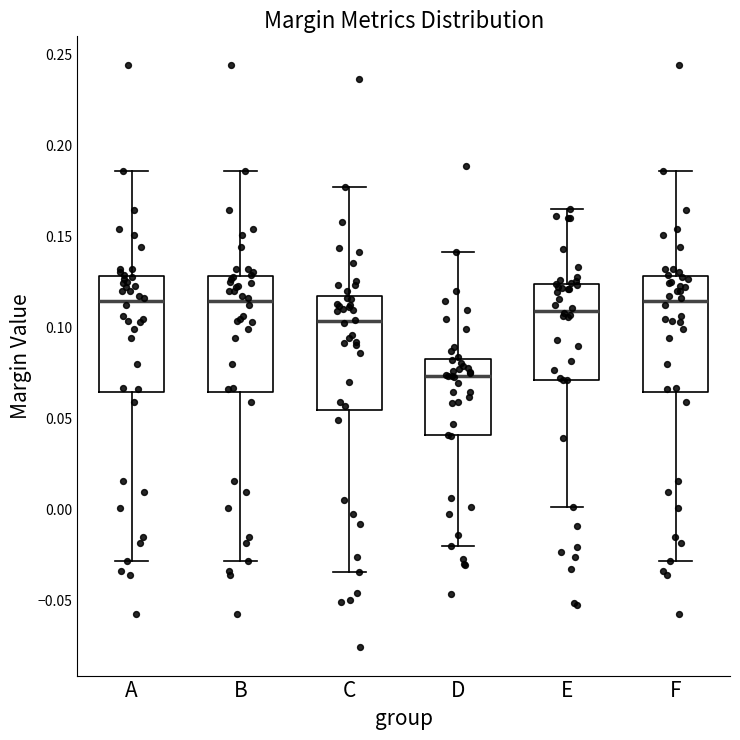

Reading left to right, transcribe this box plot: for each box, give where its median line is, the range the box spans, and where its two whiskers end, as read against the y-axis. The values are not printed on the chart, so give them approximately, as read against the axis.

A: median 0.115, box 0.065 to 0.130, whiskers -0.030 to 0.185
B: median 0.115, box 0.065 to 0.130, whiskers -0.030 to 0.185
C: median 0.105, box 0.055 to 0.115, whiskers -0.035 to 0.175
D: median 0.075, box 0.040 to 0.085, whiskers -0.020 to 0.140
E: median 0.110, box 0.070 to 0.125, whiskers 0.000 to 0.165
F: median 0.115, box 0.065 to 0.130, whiskers -0.030 to 0.185